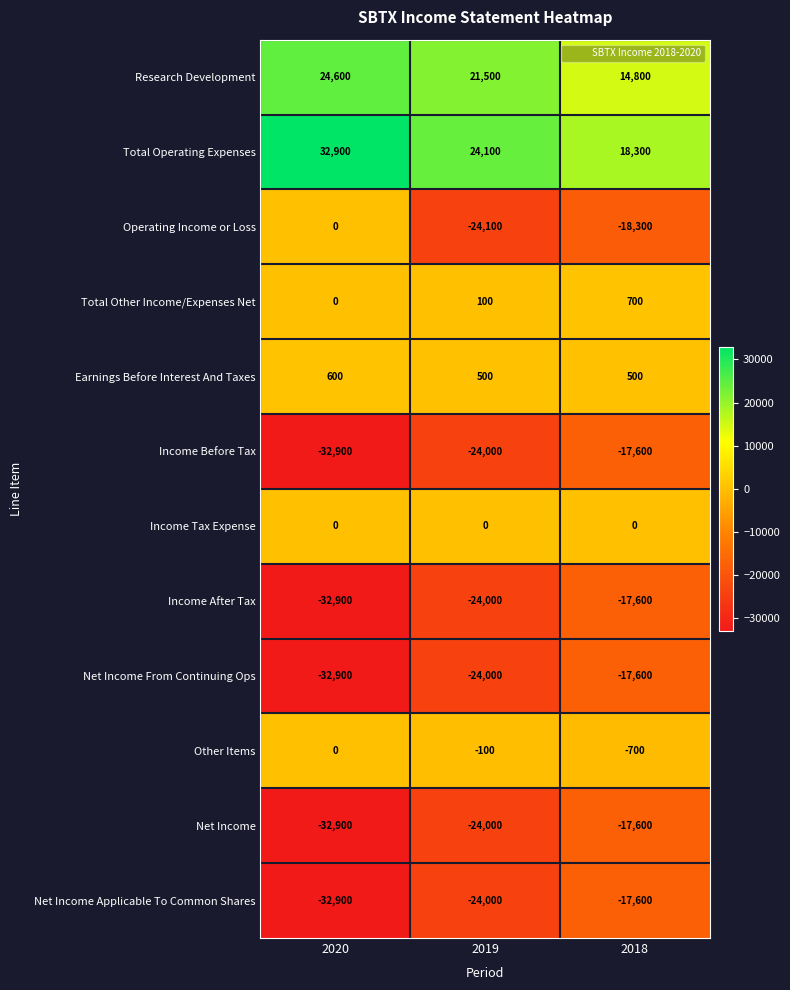

Count the Earnings Before Interest And Taxes values in the range 500 to 600.

3